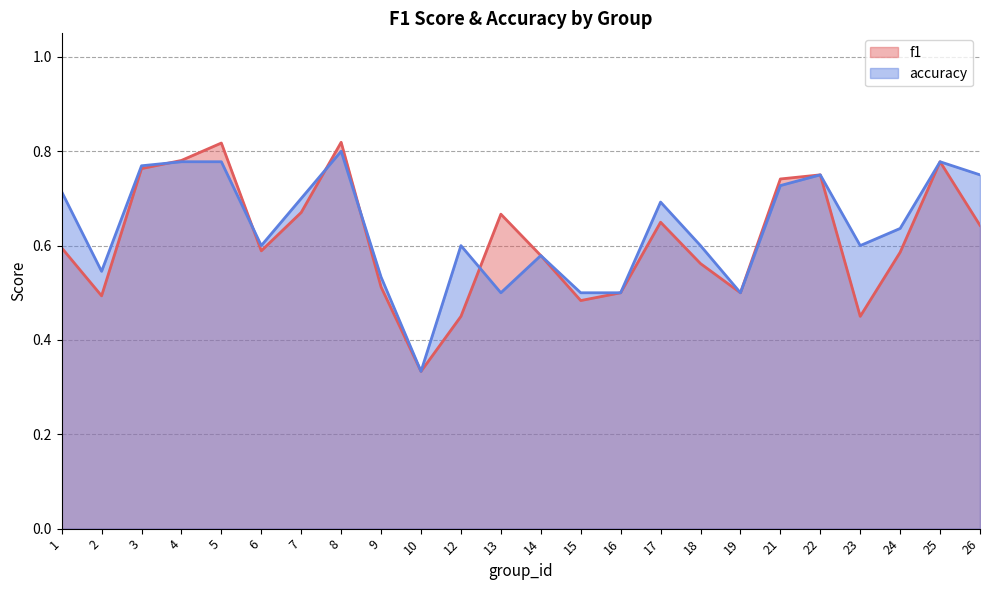

Reading left to right, what are all the values shown in this chart?

f1: 1=0.6	2=0.5	3=0.8	4=0.8	5=0.8	6=0.6	7=0.7	8=0.8	9=0.5	10=0.3	12=0.5	13=0.7	14=0.6	15=0.5	16=0.5	17=0.6	18=0.6	19=0.5	21=0.7	22=0.8	23=0.5	24=0.6	25=0.8	26=0.6
accuracy: 1=0.7	2=0.5	3=0.8	4=0.8	5=0.8	6=0.6	7=0.7	8=0.8	9=0.5	10=0.3	12=0.6	13=0.5	14=0.6	15=0.5	16=0.5	17=0.7	18=0.6	19=0.5	21=0.7	22=0.8	23=0.6	24=0.6	25=0.8	26=0.8